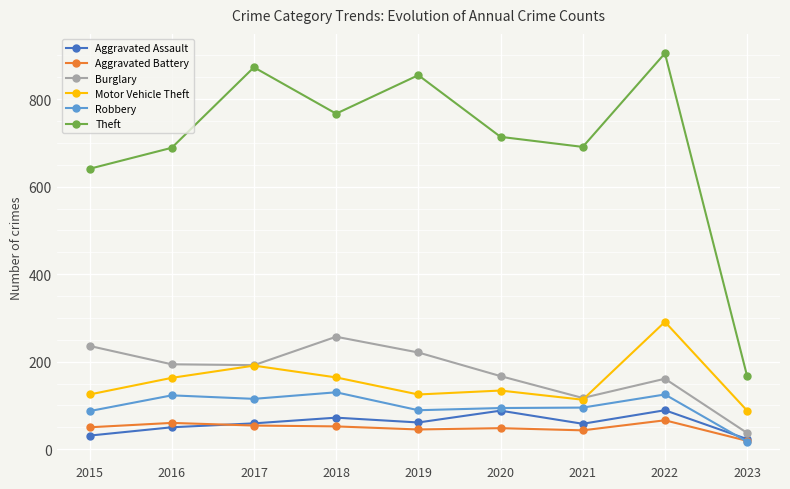

What is the maximum value for Burglary?

257